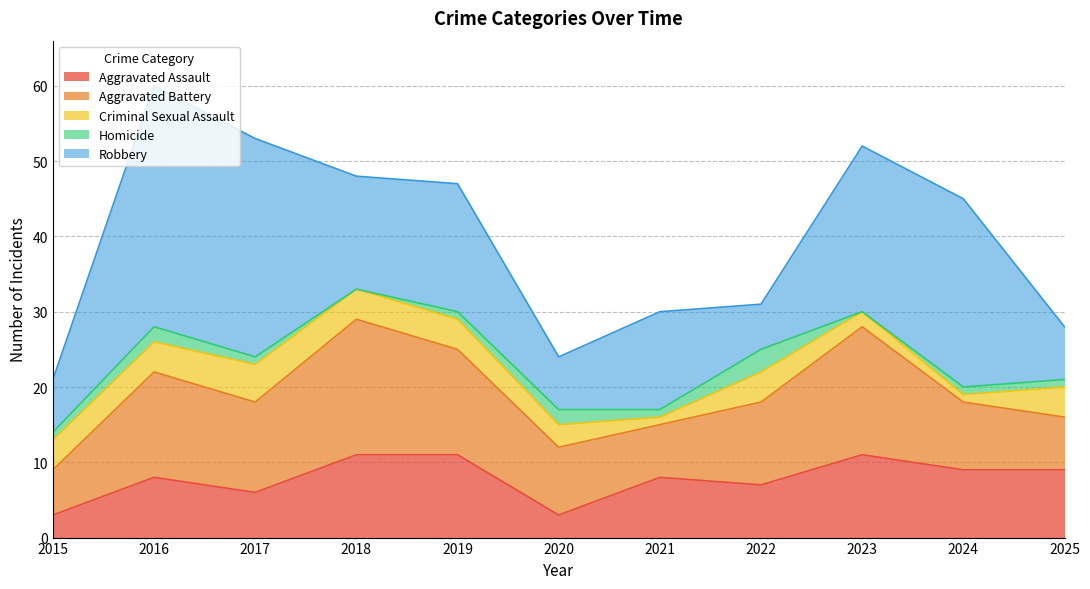

How many categories are shown in the chart?

11